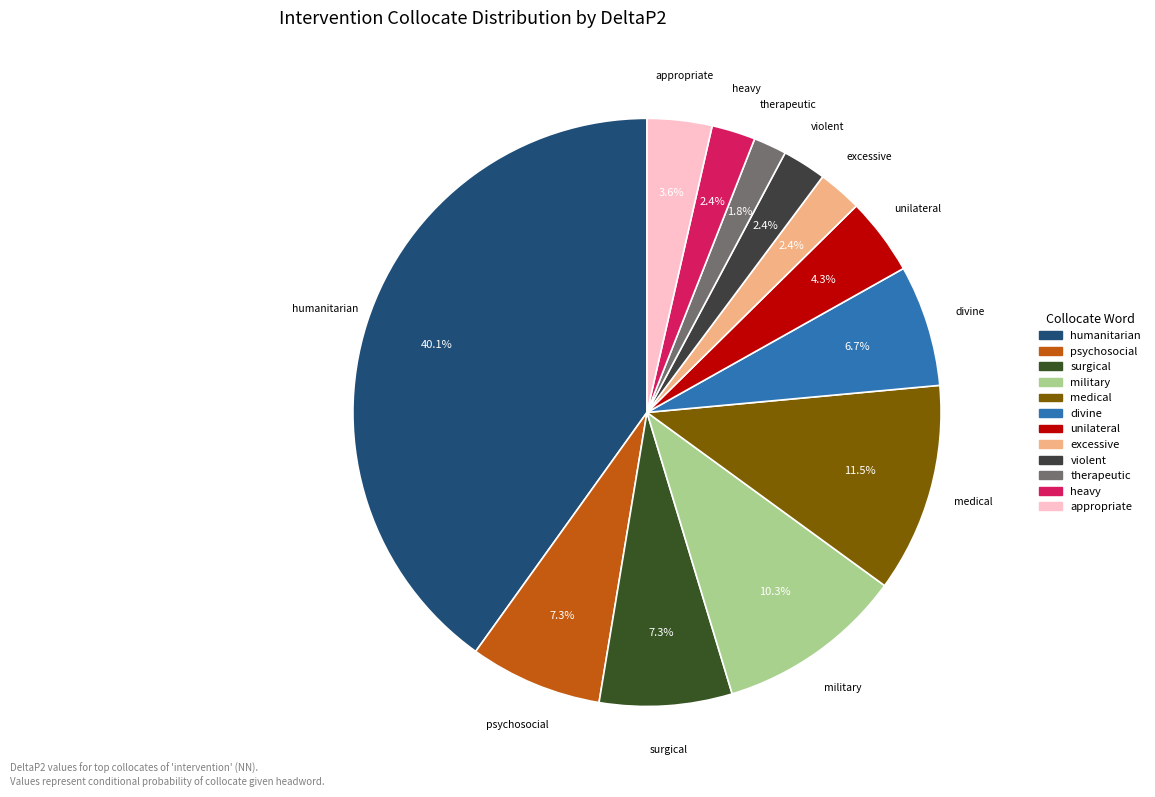

To the nearest percent, what percentage of the pie is heavy?

2%